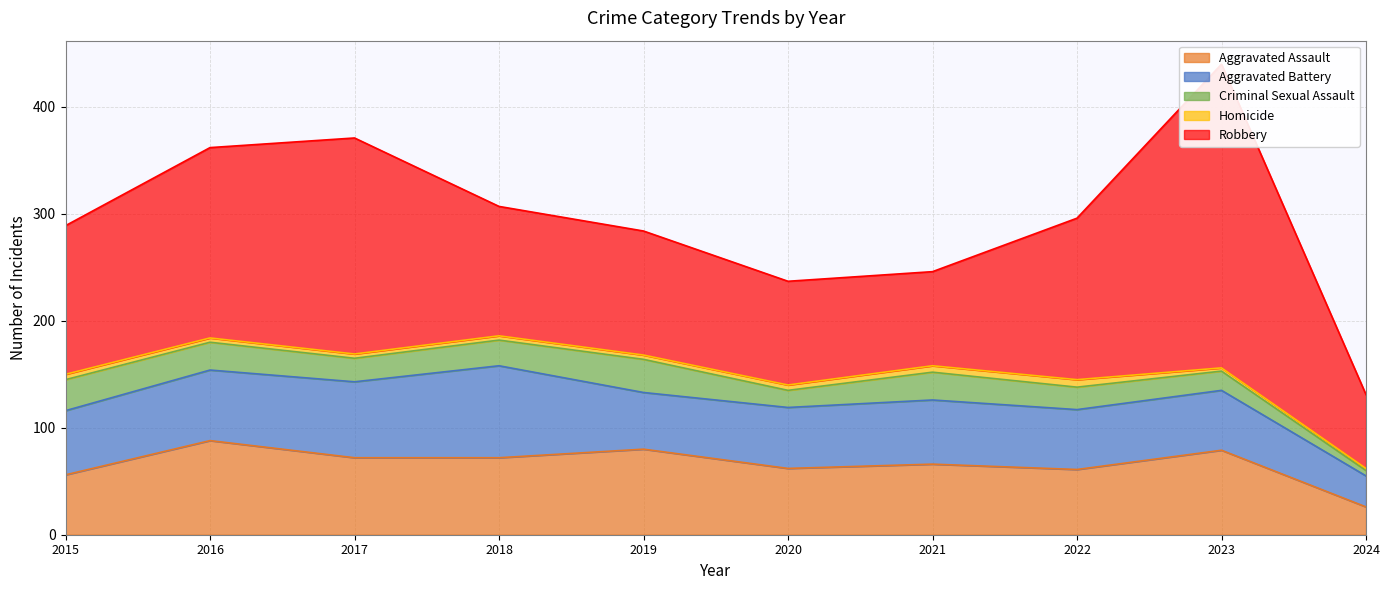

Rank the series by their maximum value, from highest to lowest.

Robbery, Aggravated Assault, Aggravated Battery, Criminal Sexual Assault, Homicide